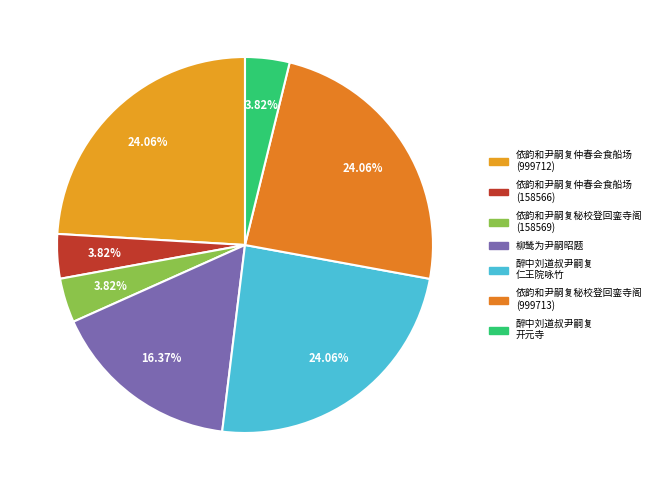

How many segments does this pie chart have?

7